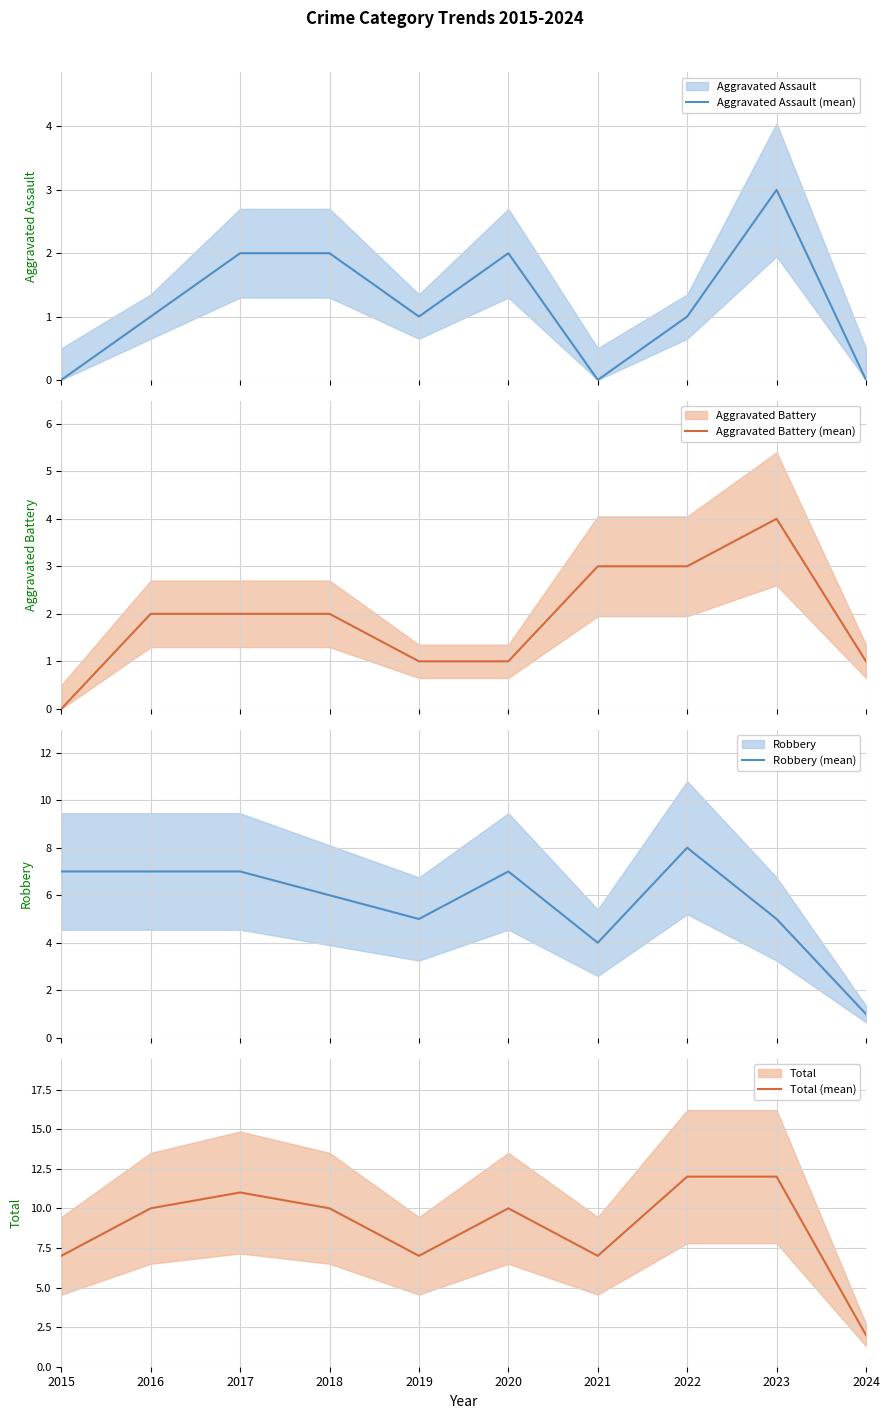

Does the chart have visible grid lines?

Yes